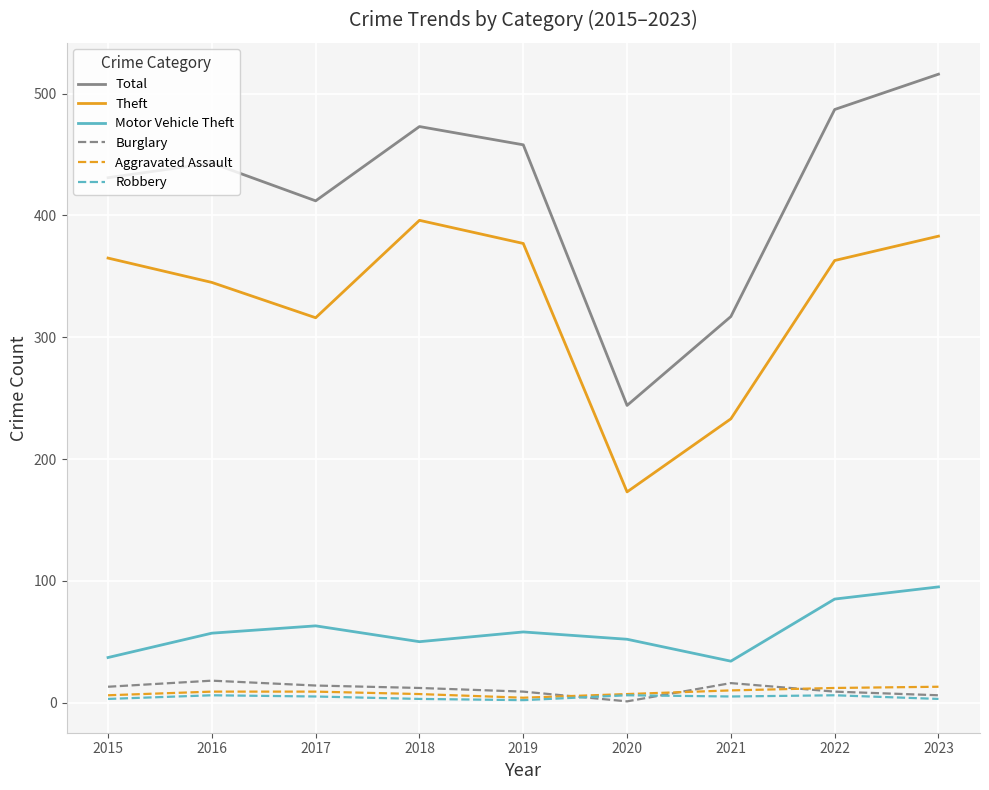

Which series changed the most between 2015 and 2023?

Total